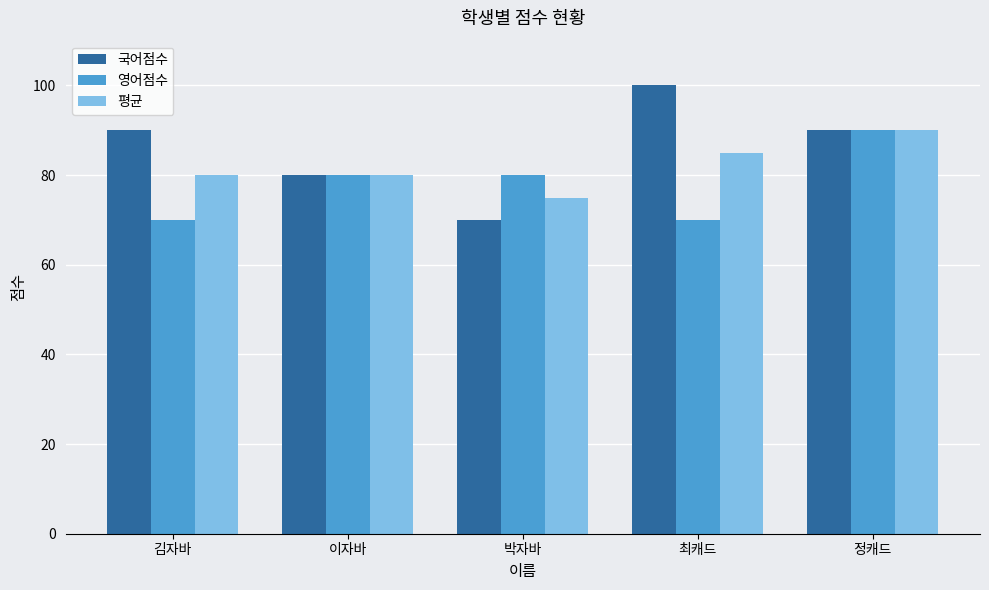

What is the lowest value of the 평균 series?

75